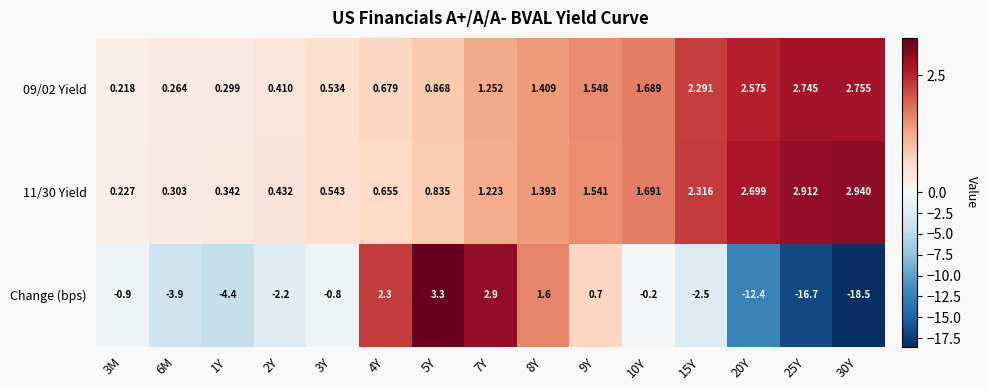

At which category does the chart reach its minimum across all series?

30Y